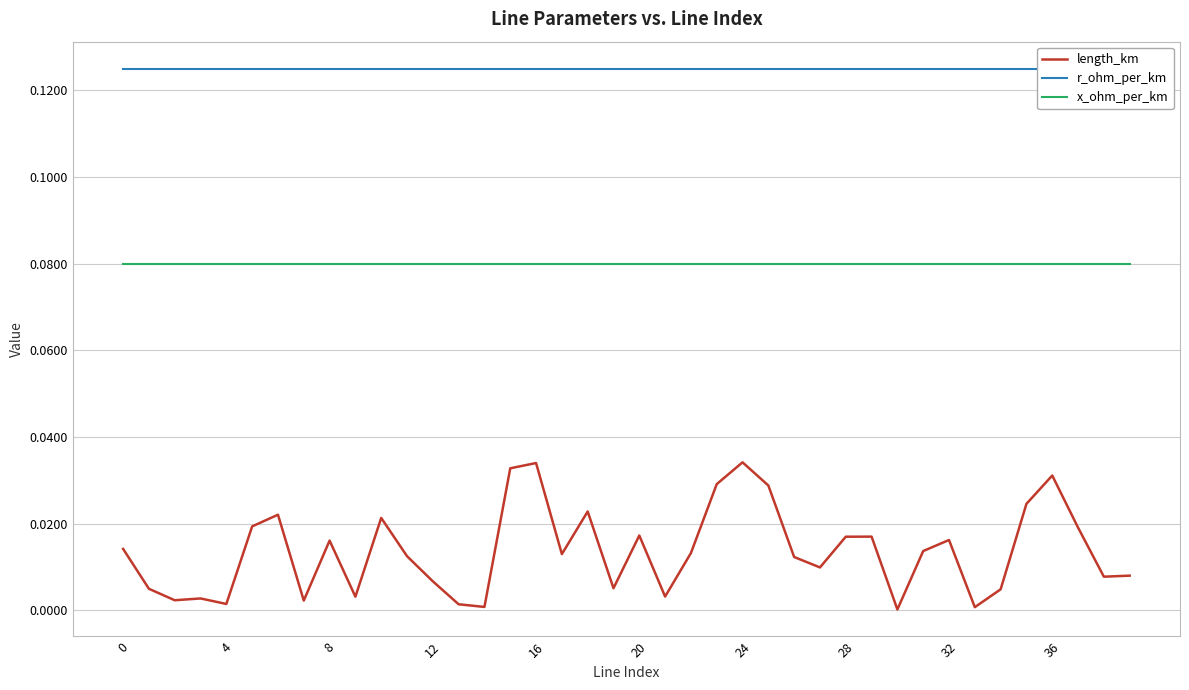

Which series has the largest total across all categories?

r_ohm_per_km